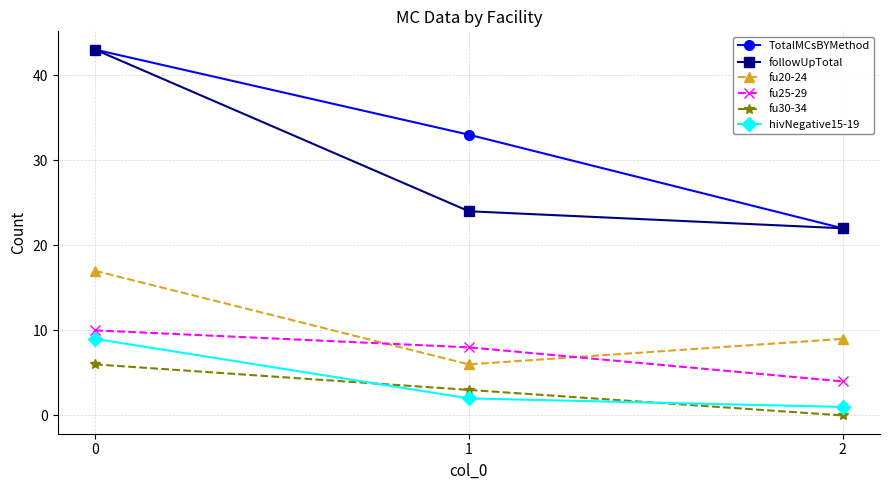

How many data points in fu30-34 are less than 3?

1